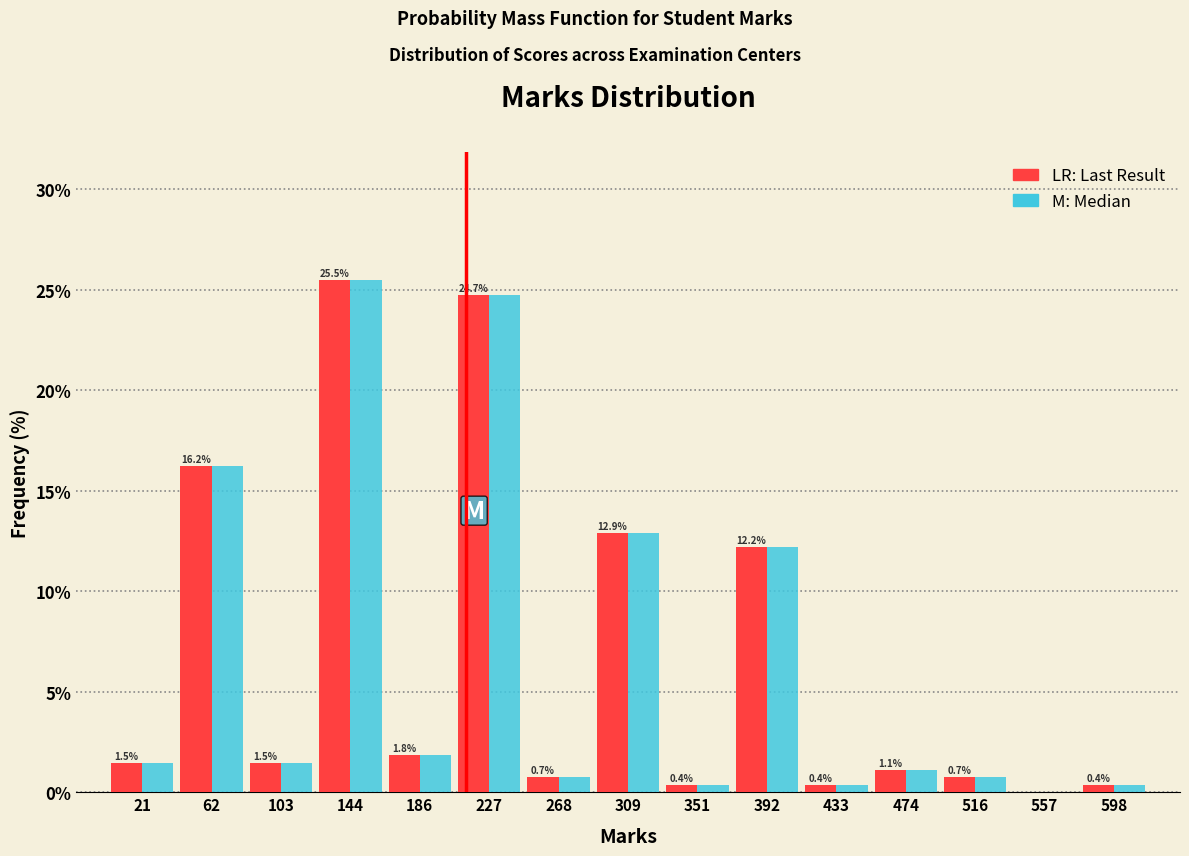

At which category is the sum across all series the highest?

144